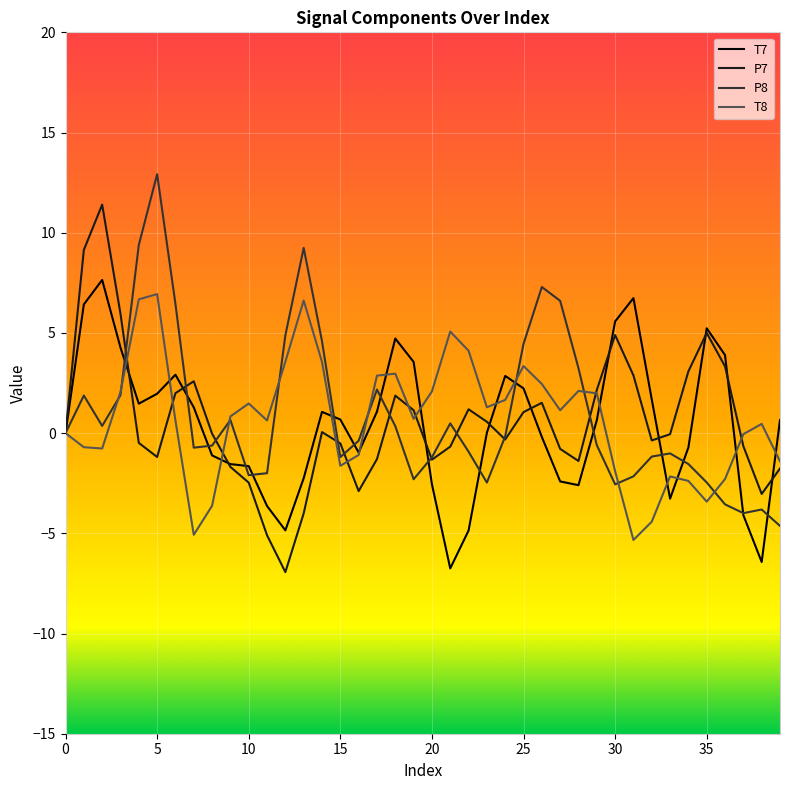

What is the lowest value of the P7 series?

-6.9